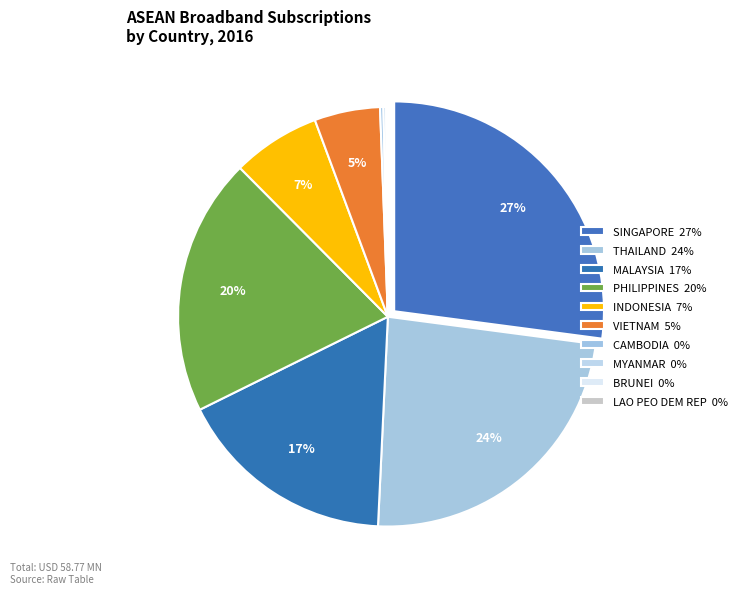

True or false: MYANMAR accounts for 0% of the total.

True